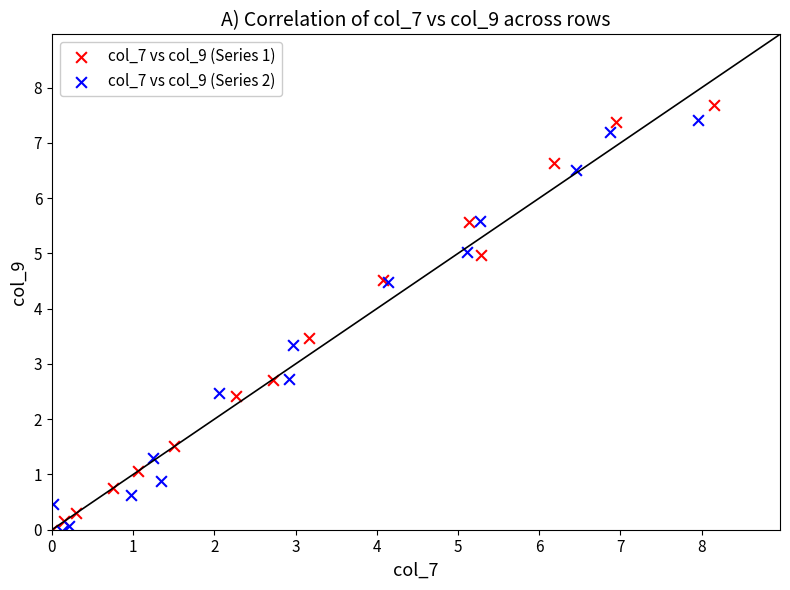

Which series has the widest spread of Y values?

col_7 vs col_9 (Series 1)